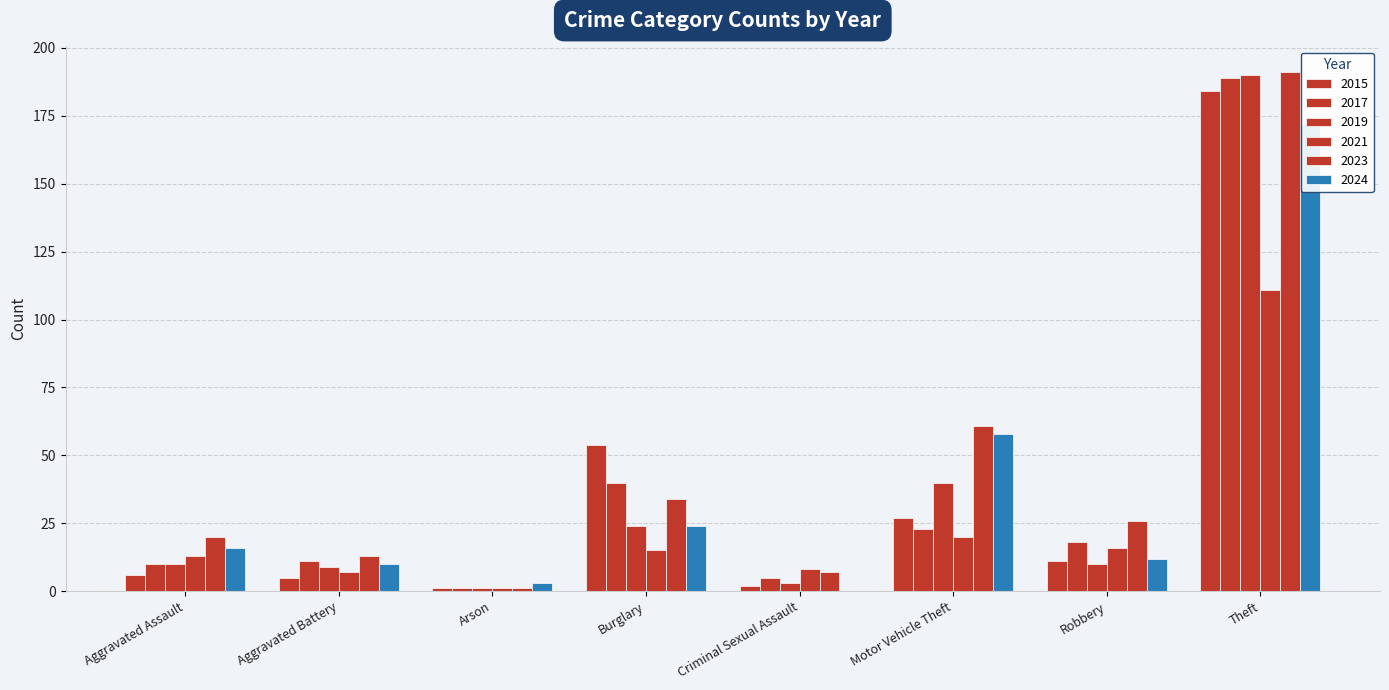

Which category has the lowest value across all series?

Criminal Sexual Assault